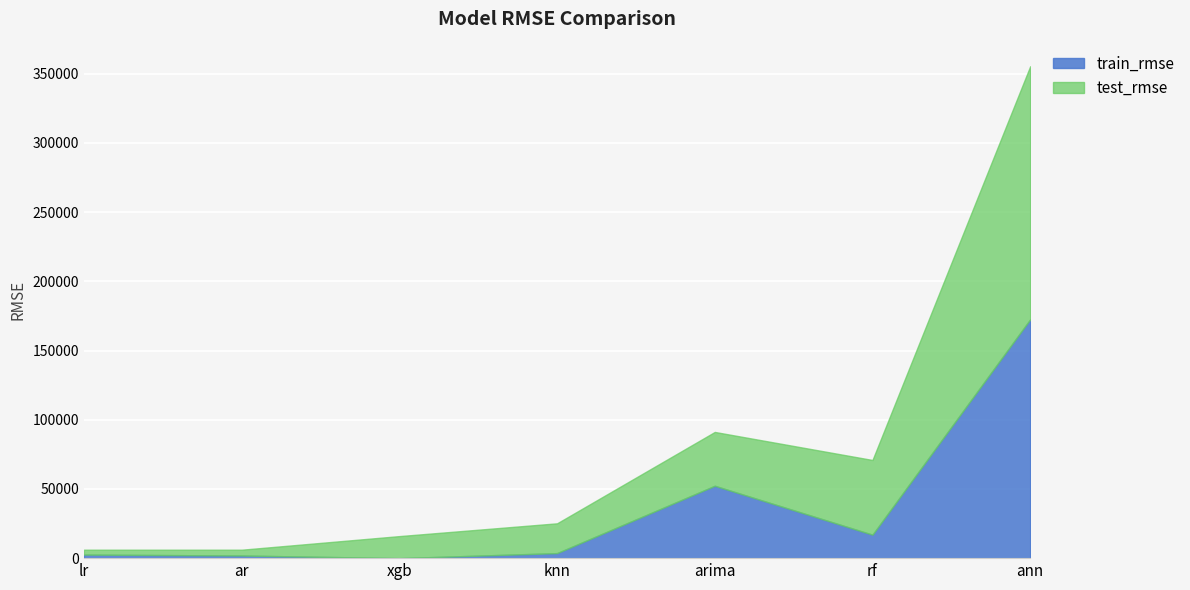

What is the maximum value for train_rmse?

172533.9